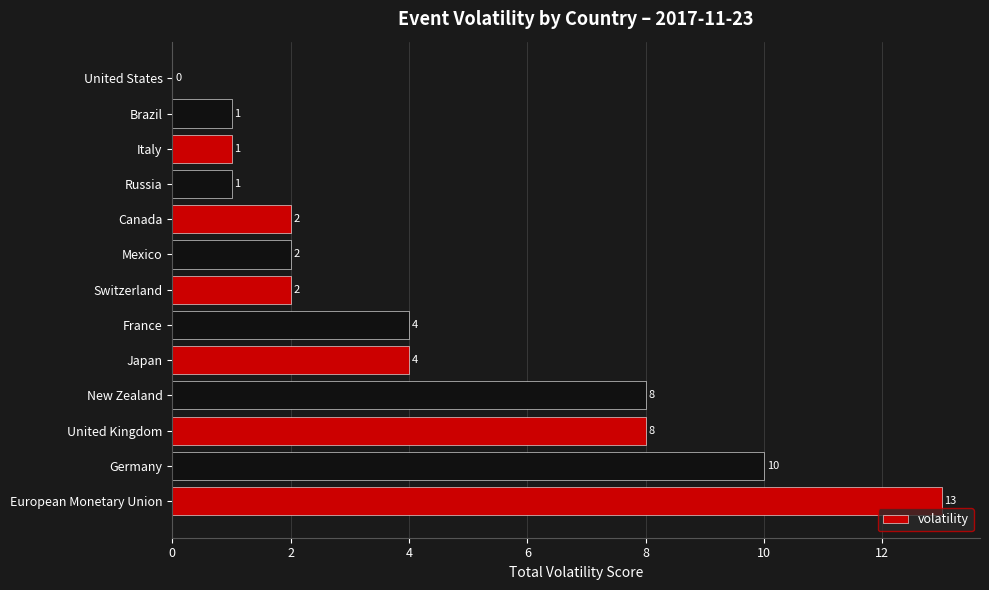

Is it true that the value at Brazil is 1?

True